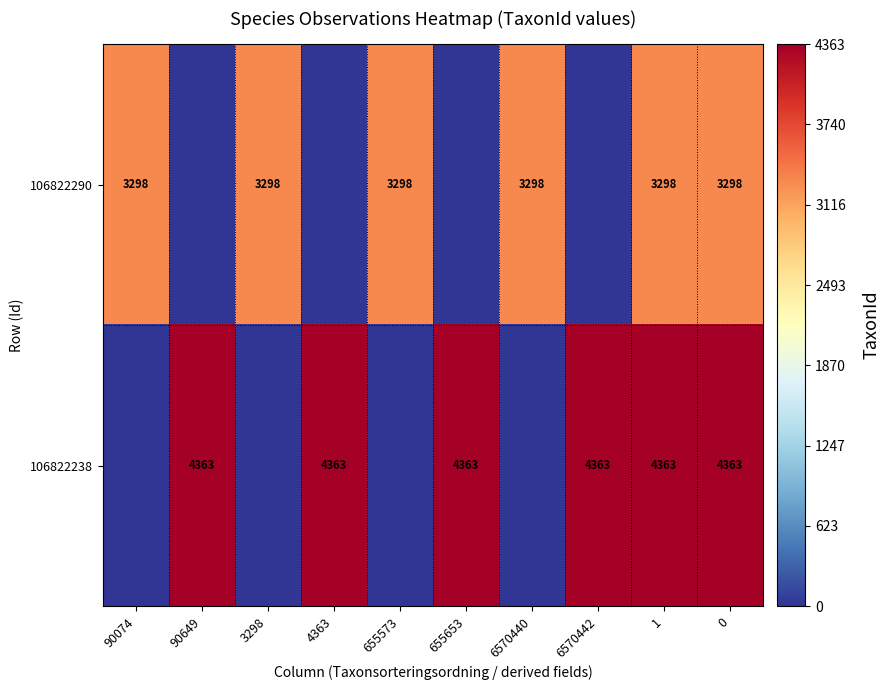

True or false: 106822290 has a value of 1181 at 90074.

False